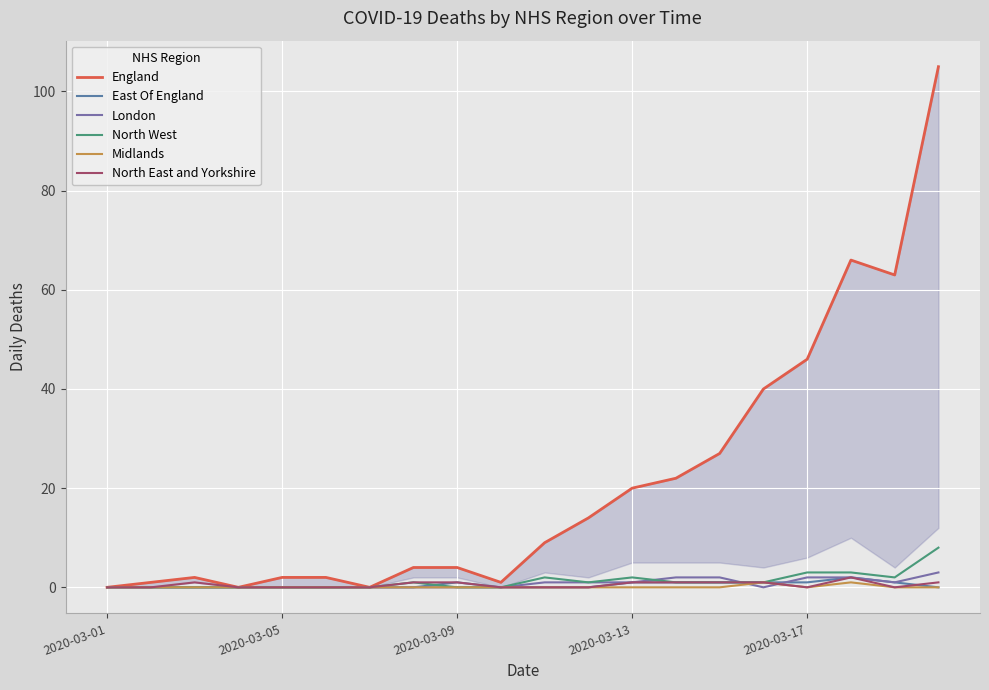

What is the label of the 1st point from the left?

2020-03-01